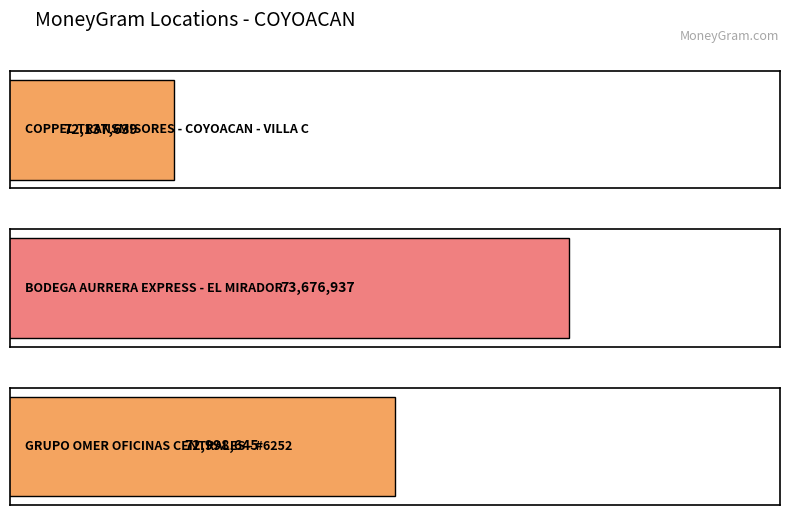

What is the ratio of the value at GRUPO OMER OFICINAS CENTRALES - #6252 to the value at BODEGA AURRERA EXPRESS - EL MIRADOR?

1.0